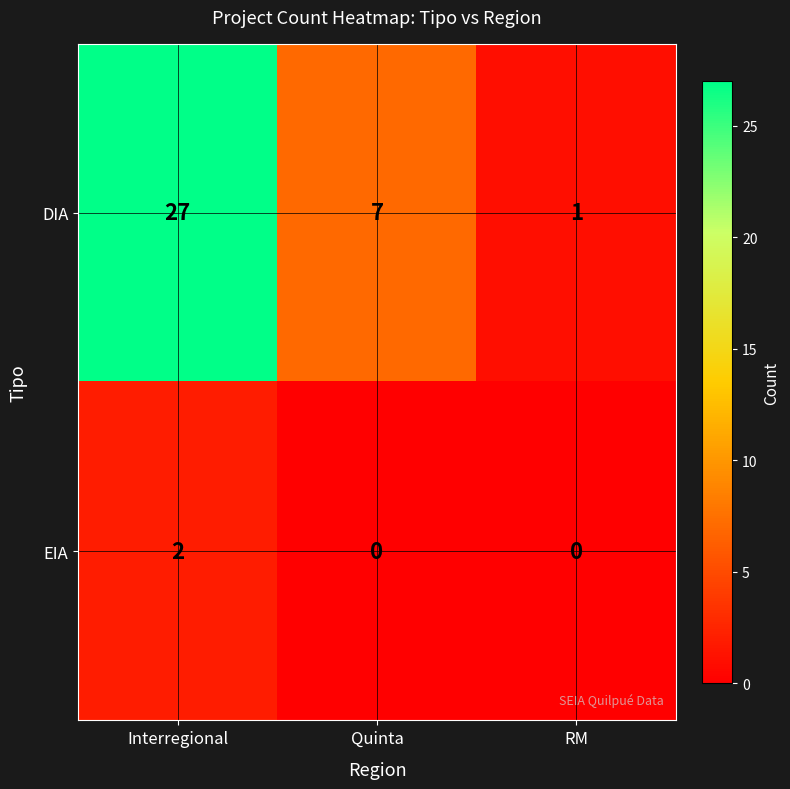

What is the sum of all DIA values?

35